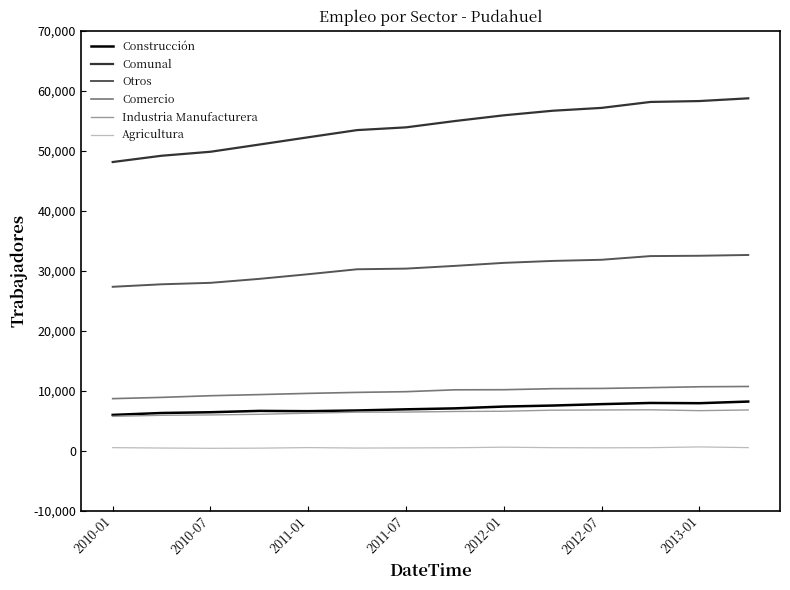

What is the maximum value for Comunal?

58731